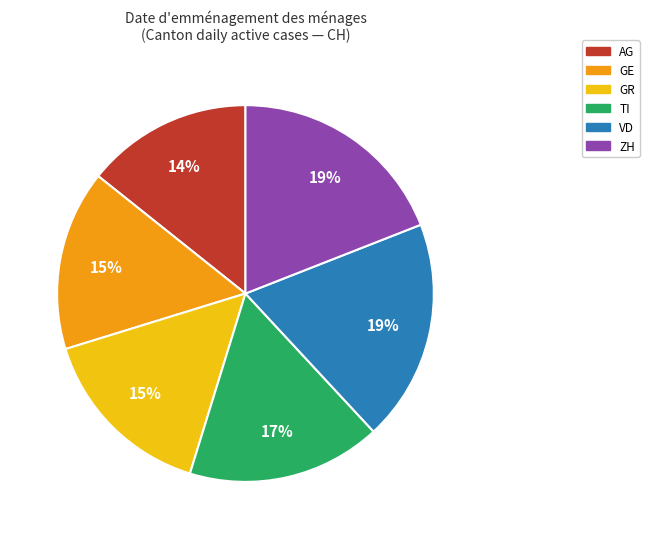

How many slices are in this pie chart?

6